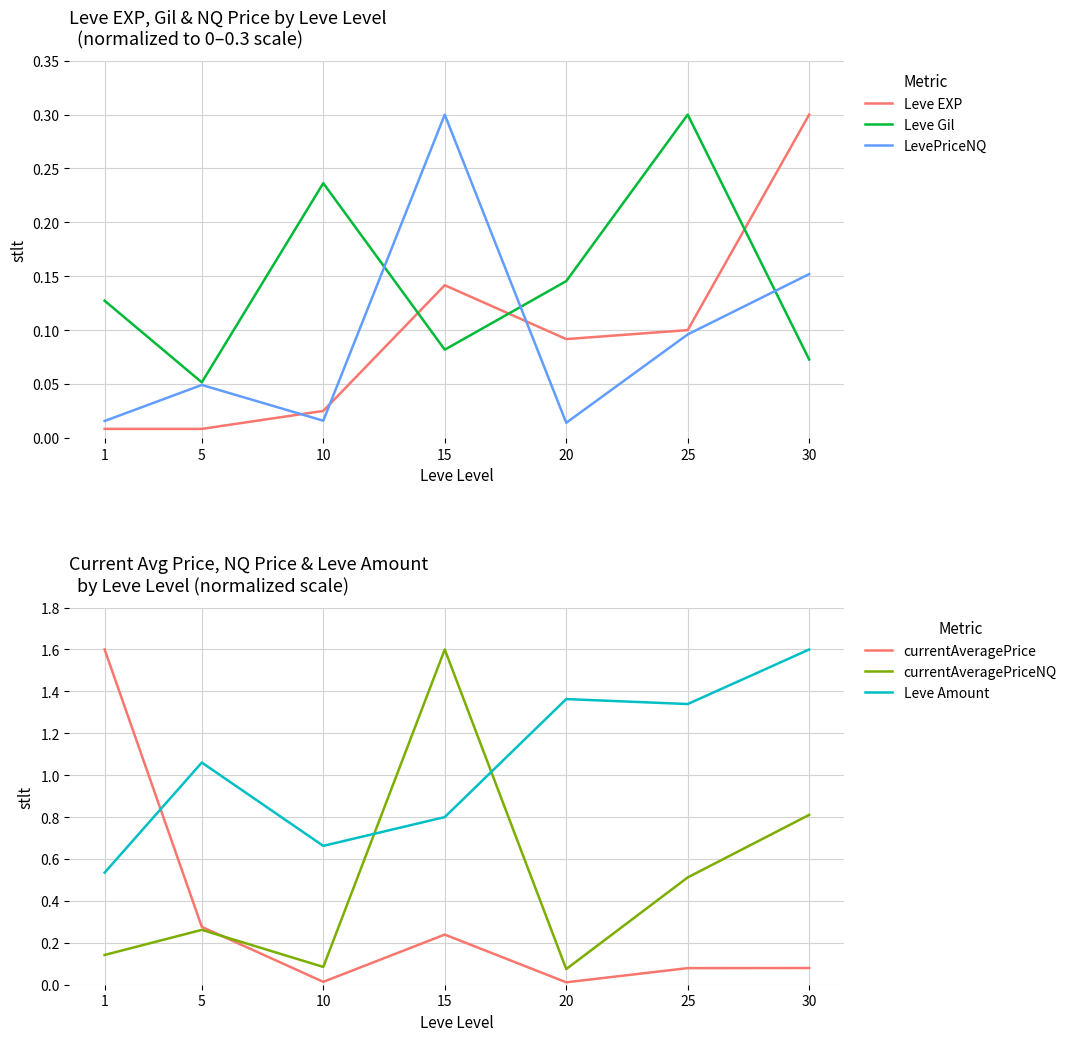

Reading left to right, transcribe all the data shown in this chart.

Leve EXP: 1=0.0	5=0.0	10=0.0	15=0.1	20=0.1	25=0.1	30=0.3
Leve Gil: 1=0.1	5=0.1	10=0.2	15=0.1	20=0.1	25=0.3	30=0.1
LevePriceNQ: 1=0.0	5=0.0	10=0.0	15=0.3	20=0.0	25=0.1	30=0.2
currentAveragePrice: 1=1.6	5=0.3	10=0.0	15=0.2	20=0.0	25=0.1	30=0.1
currentAveragePriceNQ: 1=0.1	5=0.3	10=0.1	15=1.6	20=0.1	25=0.5	30=0.8
Leve Amount: 1=0.5	5=1.1	10=0.7	15=0.8	20=1.4	25=1.3	30=1.6